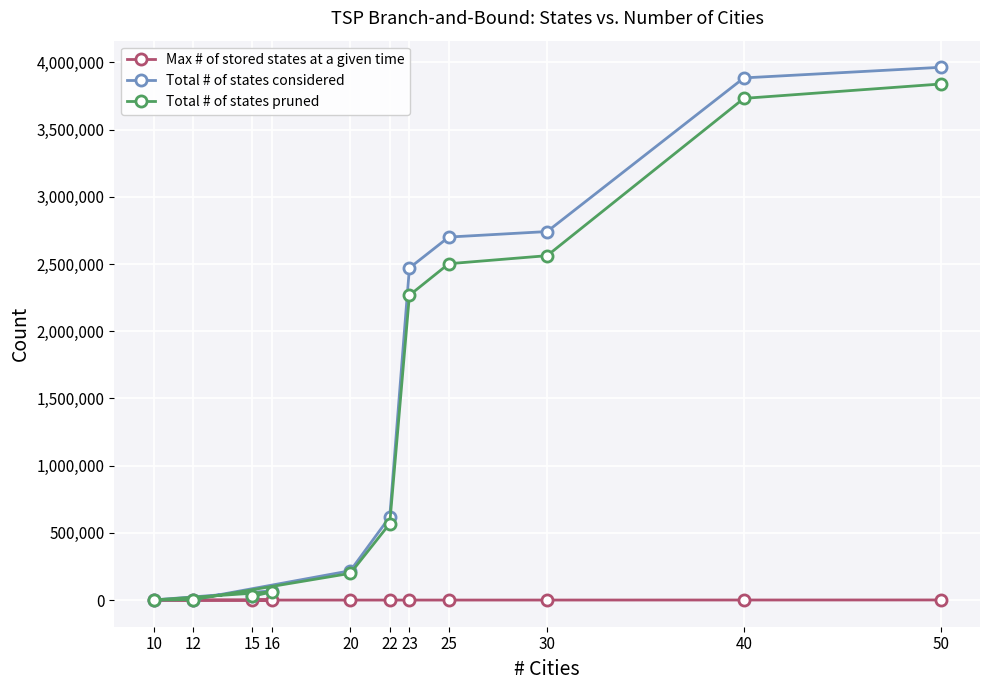

True or false: Total # of states considered has more than 1 interior local peaks.

False